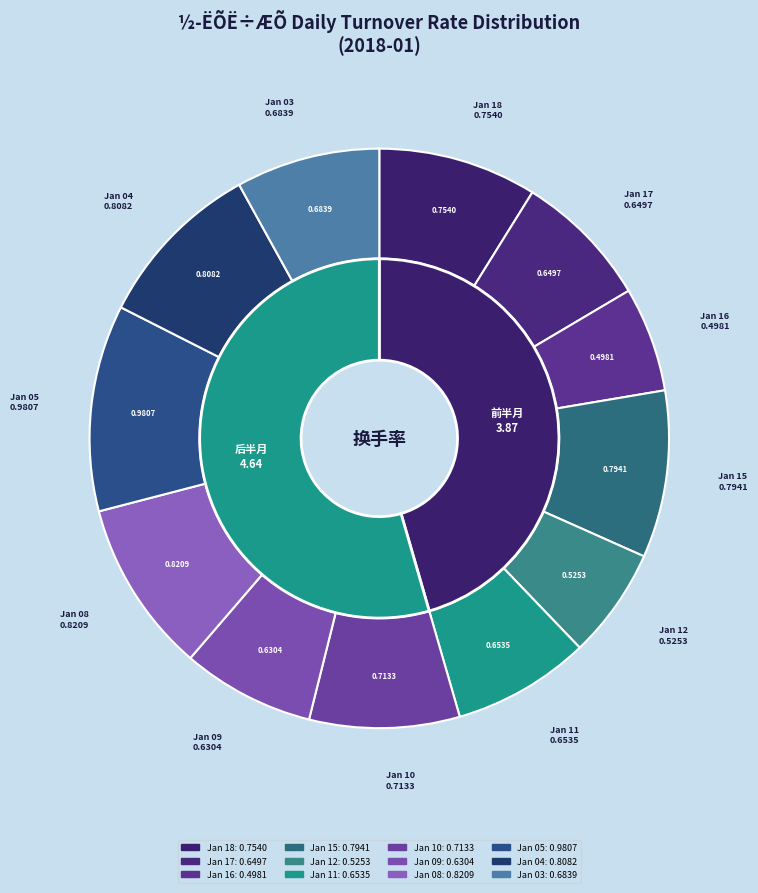

Is 2018-01-18 the majority of the pie?

No